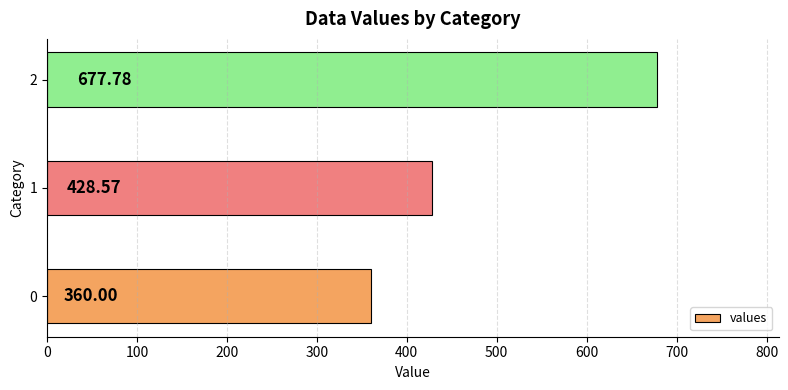

What is the difference between the maximum and second lowest values?

249.2